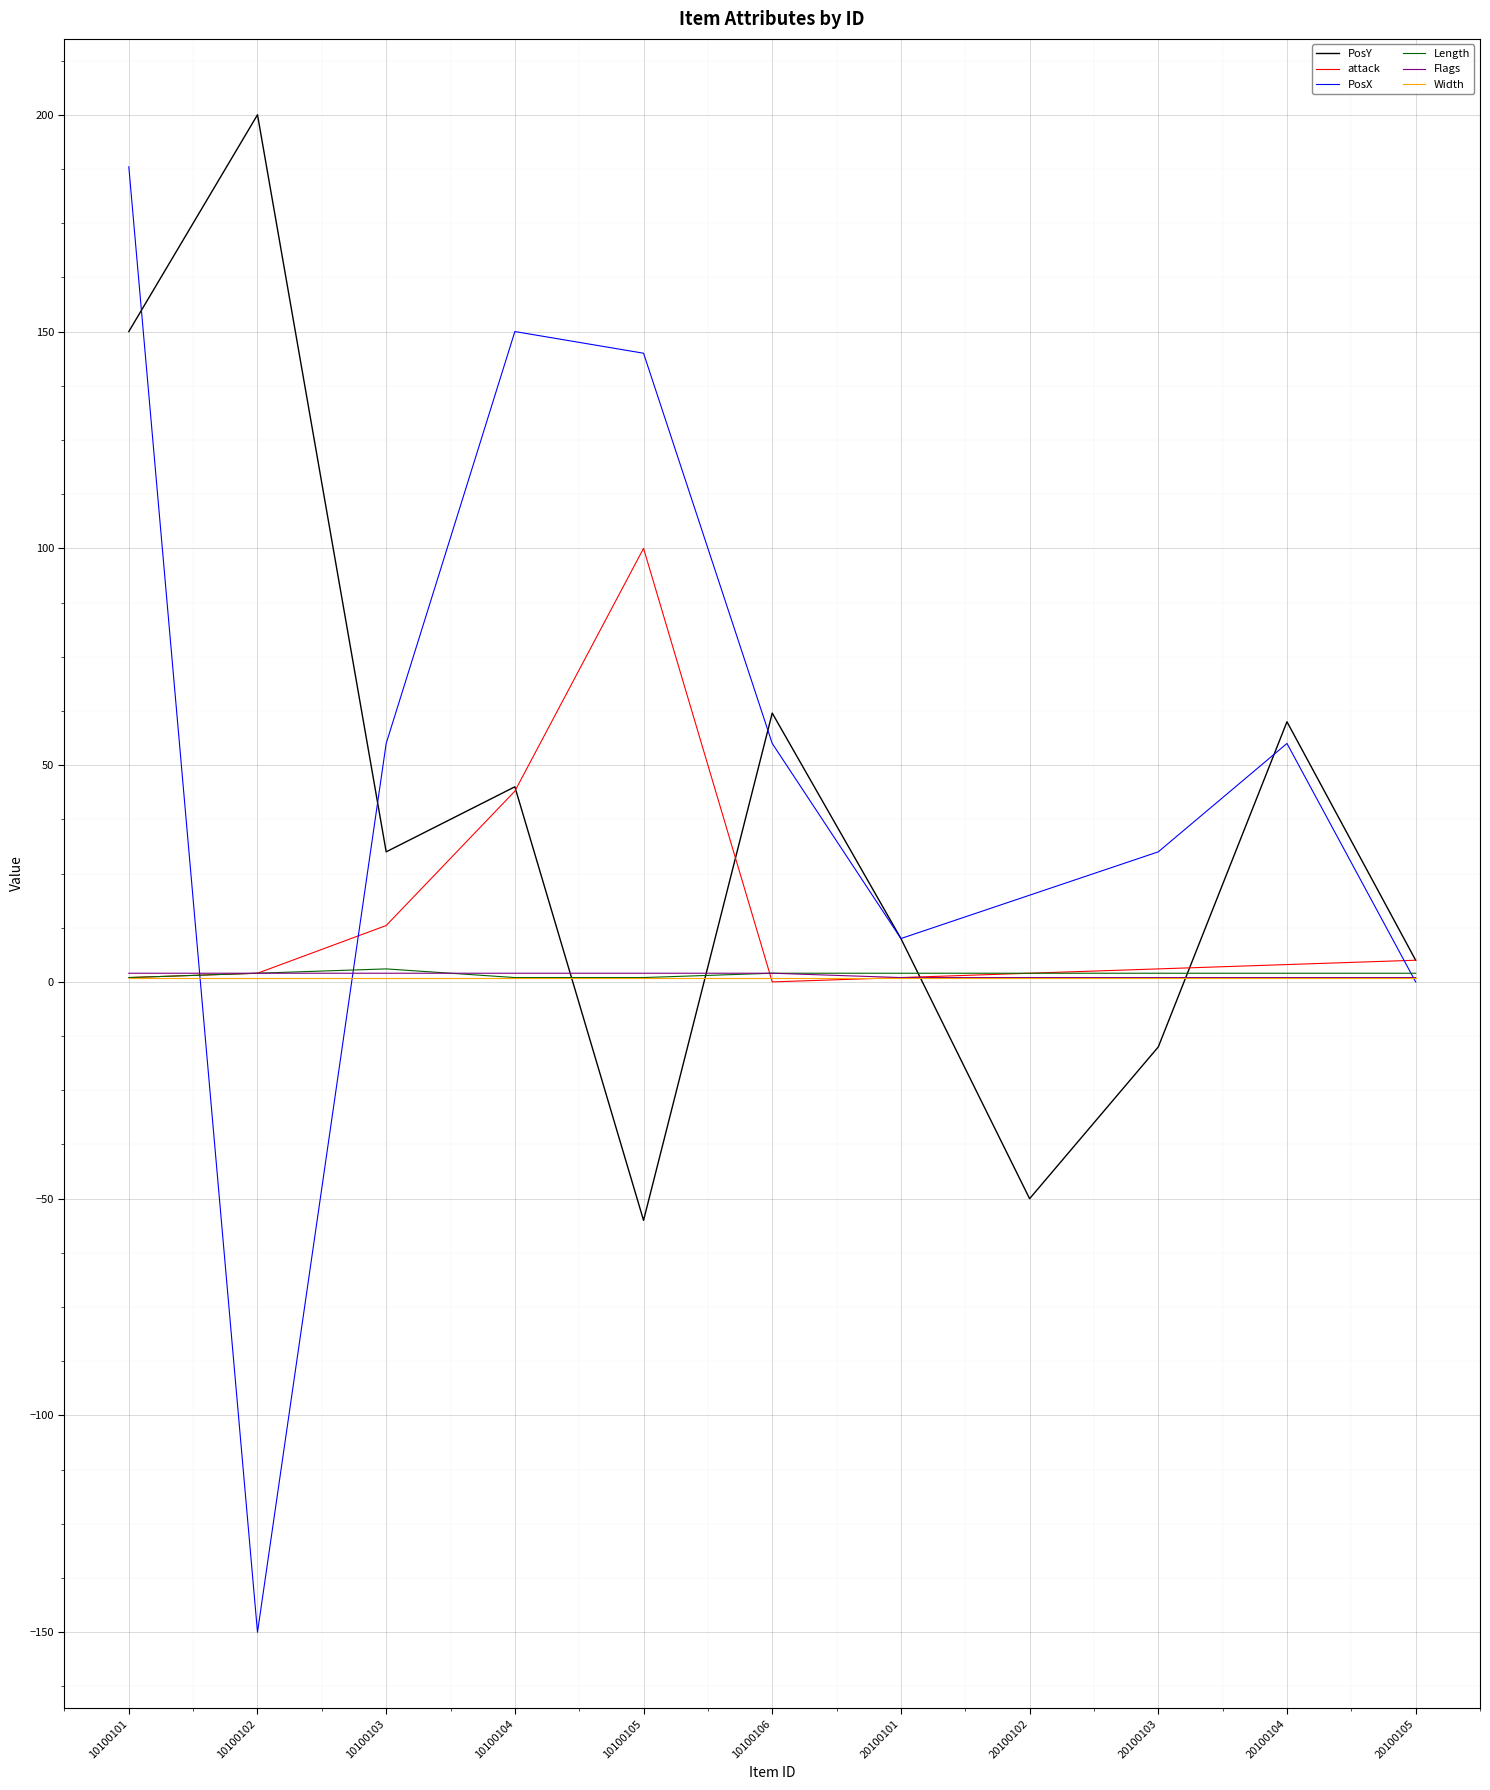

How many lines are shown in the chart?

6